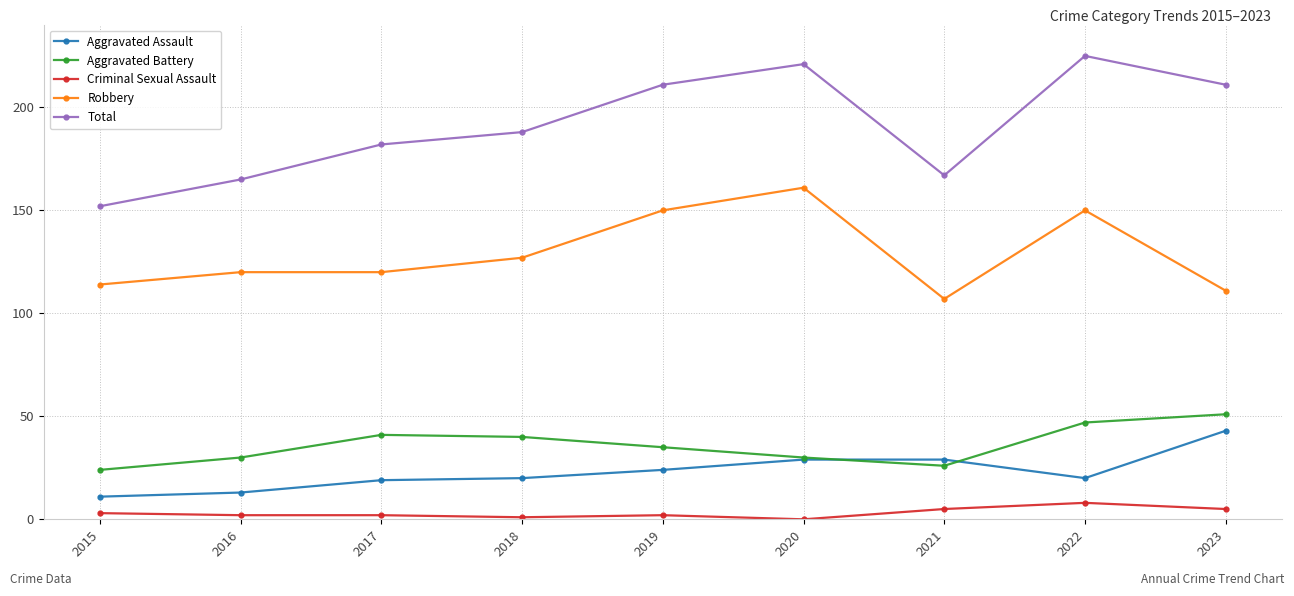

Rank the series by their maximum value, from lowest to highest.

Criminal Sexual Assault, Aggravated Assault, Aggravated Battery, Robbery, Total